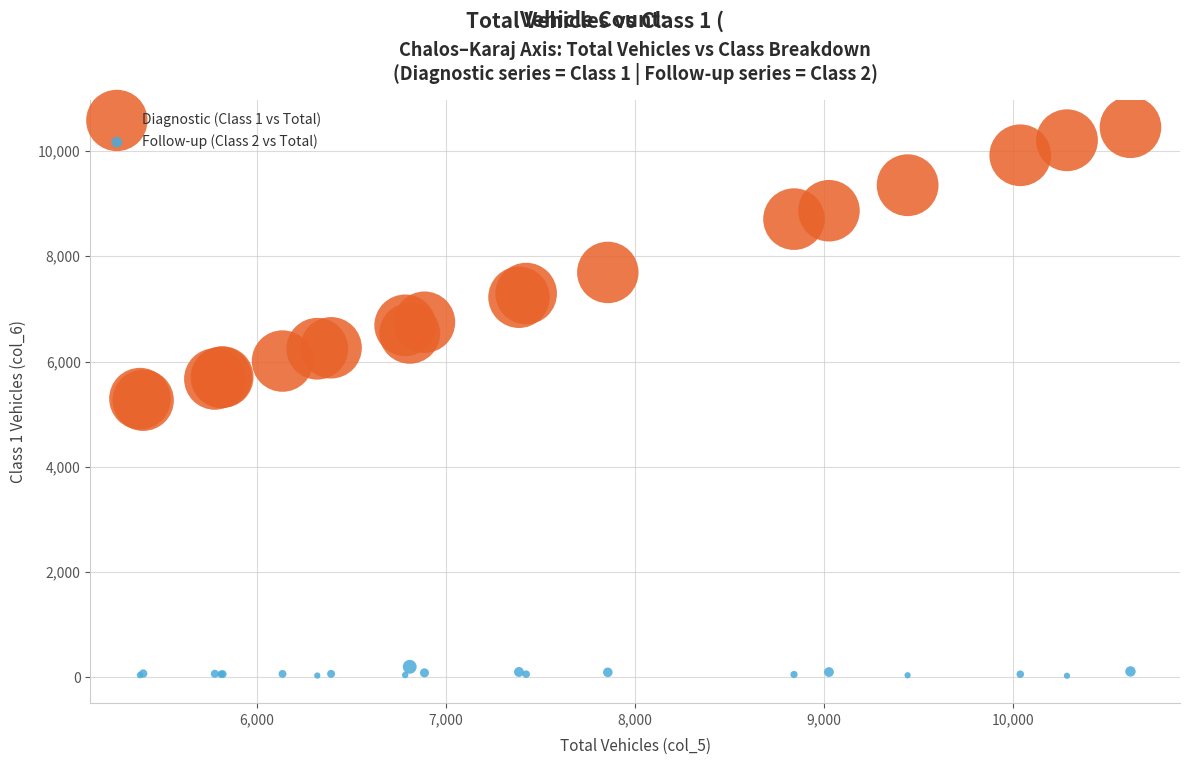

Which series has the largest Y range (max minus min)?

Diagnostic (Class 1 vs Total)